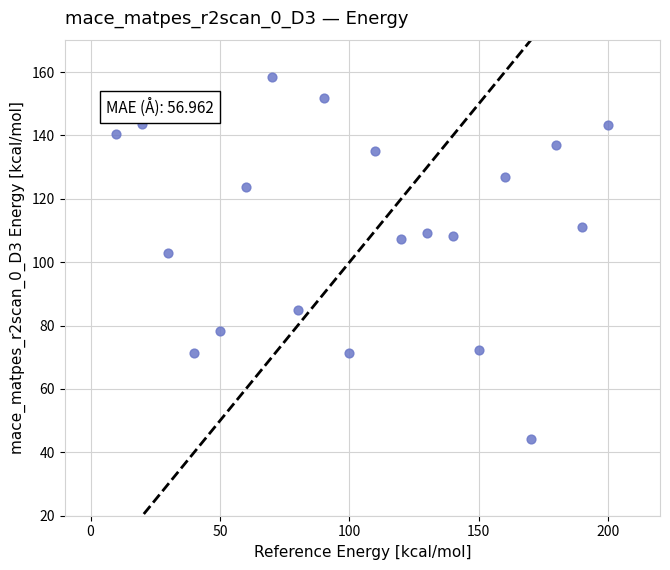

What Y value in the scatter plot is closest to 101?

102.9